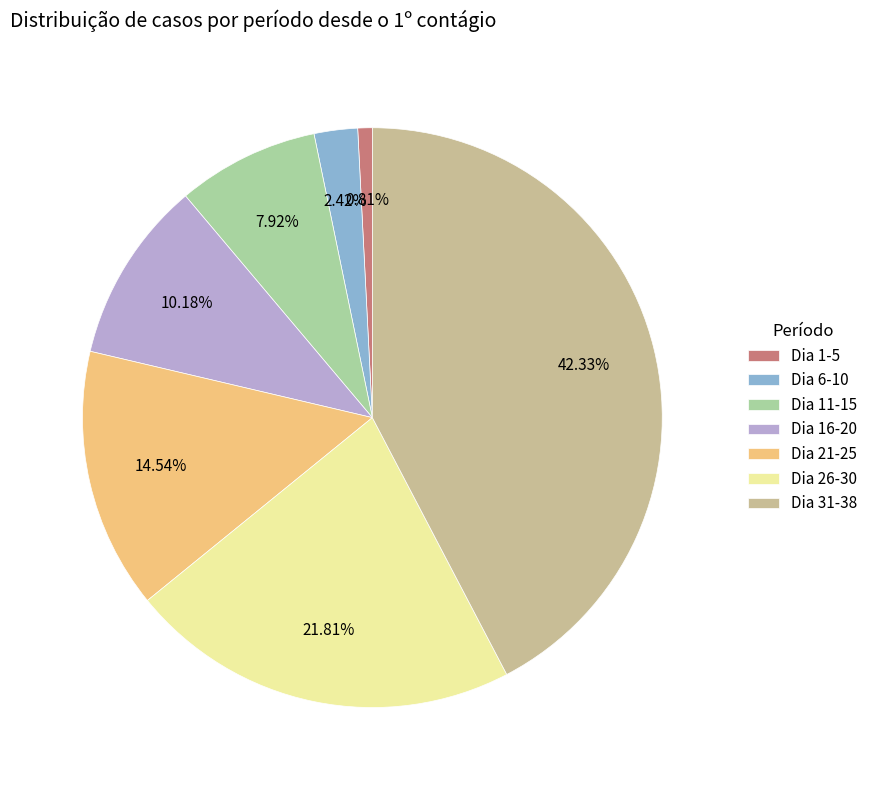

What is the smallest slice in the pie chart?

Dia 1-5